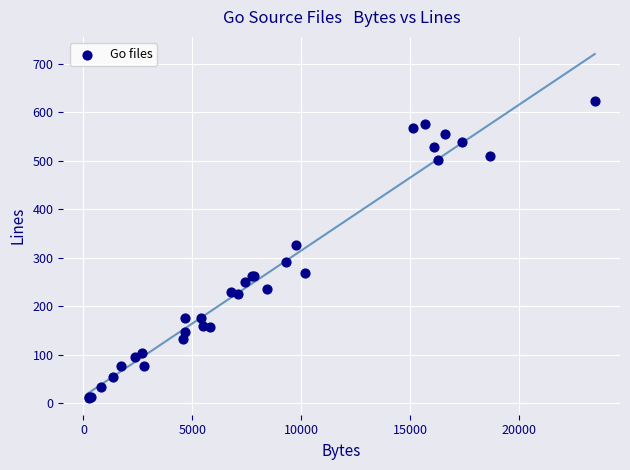

What Y value in the scatter plot is closest to 317?

327